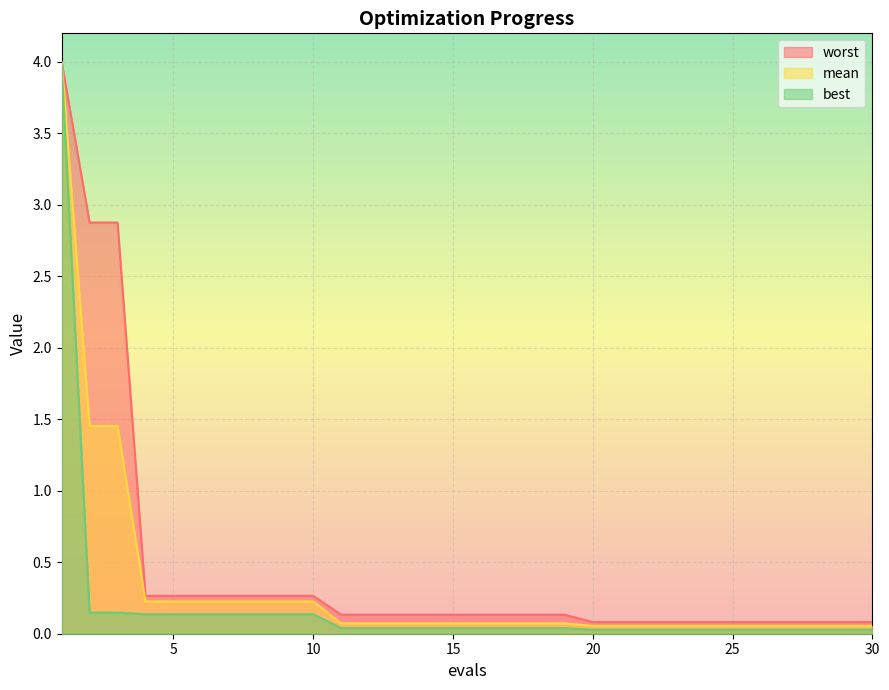

At which category does the chart reach its peak across all series?

1